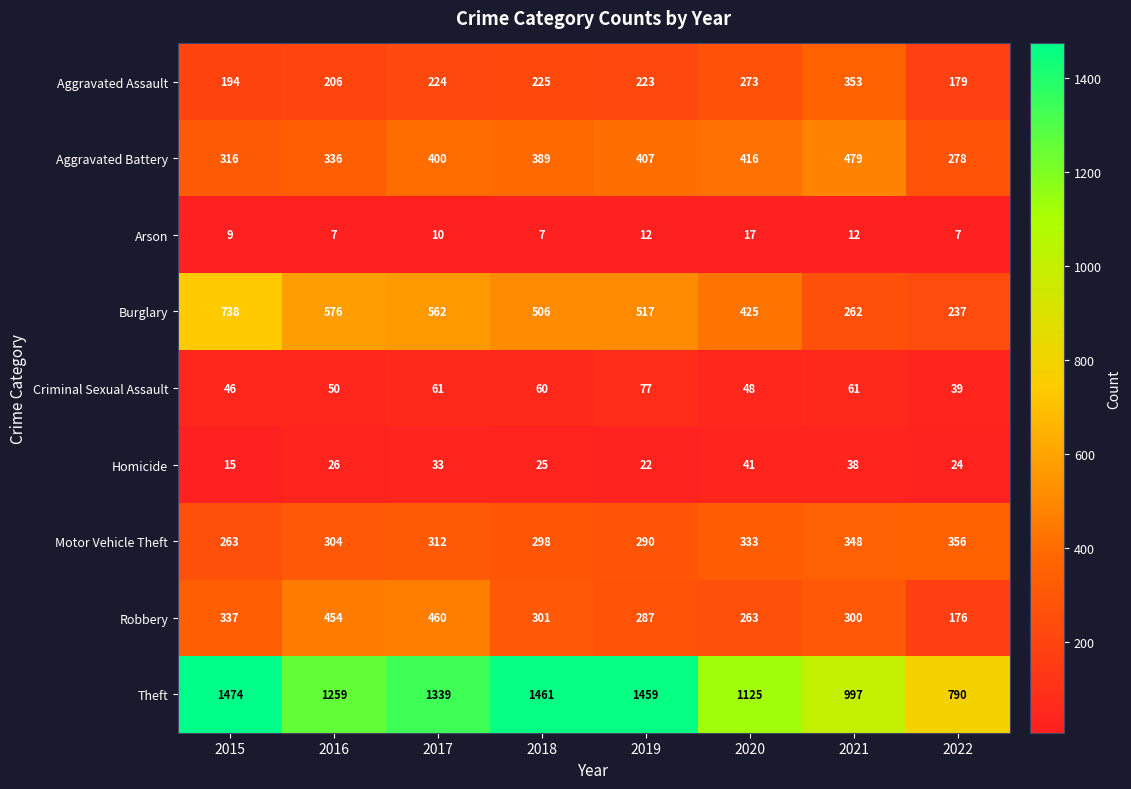

What is the approximate value of Burglary at 2016?

576